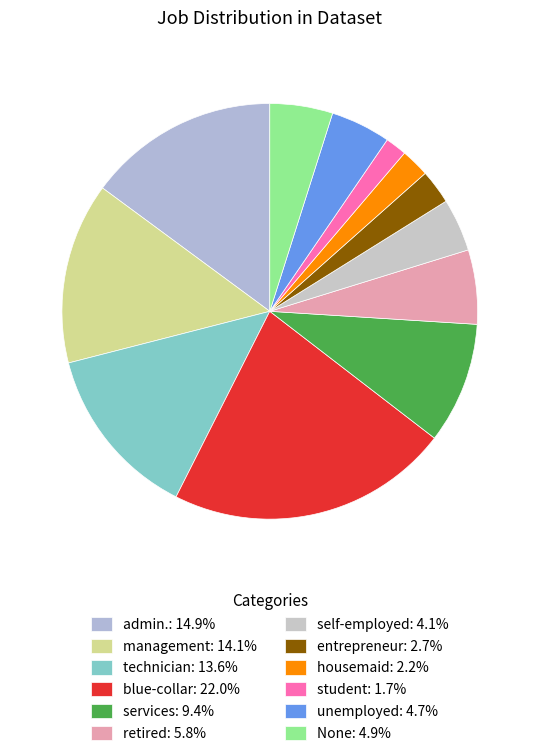

To the nearest percent, what is the combined percentage of blue-collar and self-employed?

26%